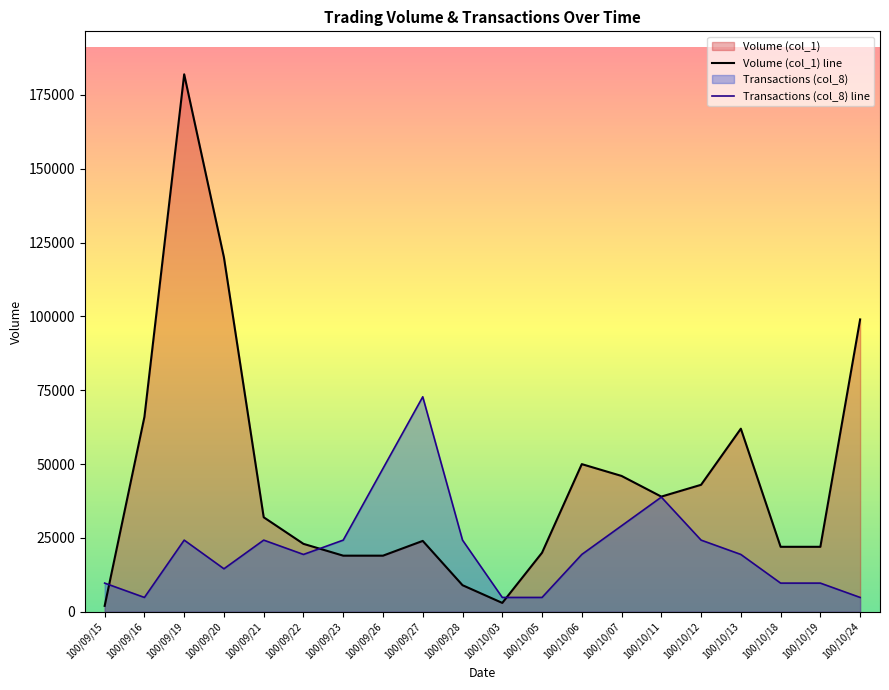

Where is Transactions (col_8) line nearest to the value 38826?

100/10/11